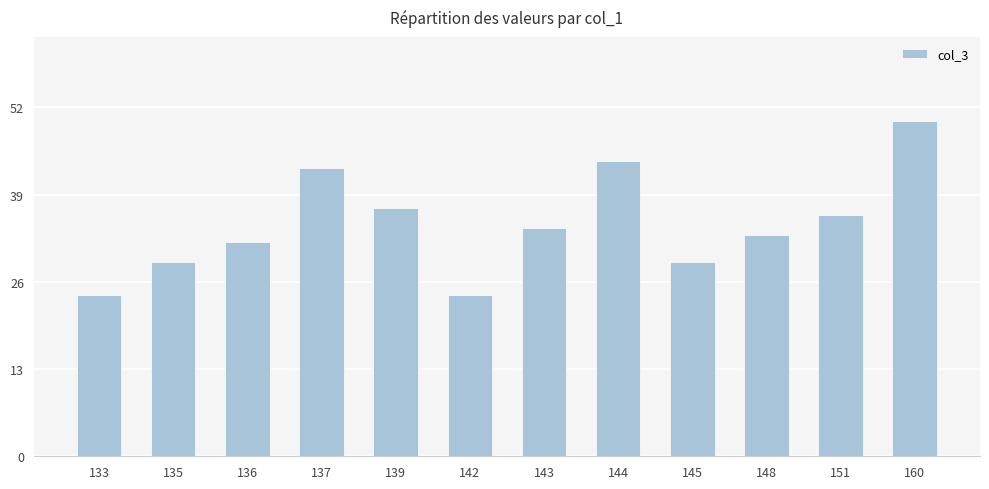

Reading left to right, list all the values displayed in this chart.

24	29	32	43	37	24	34	44	29	33	36	50